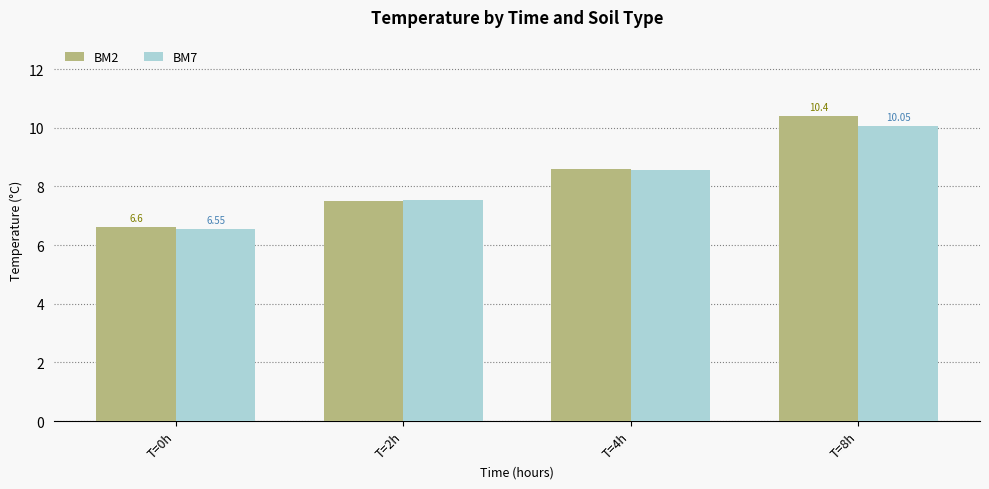

What is the sum of all BM7 values?

32.7